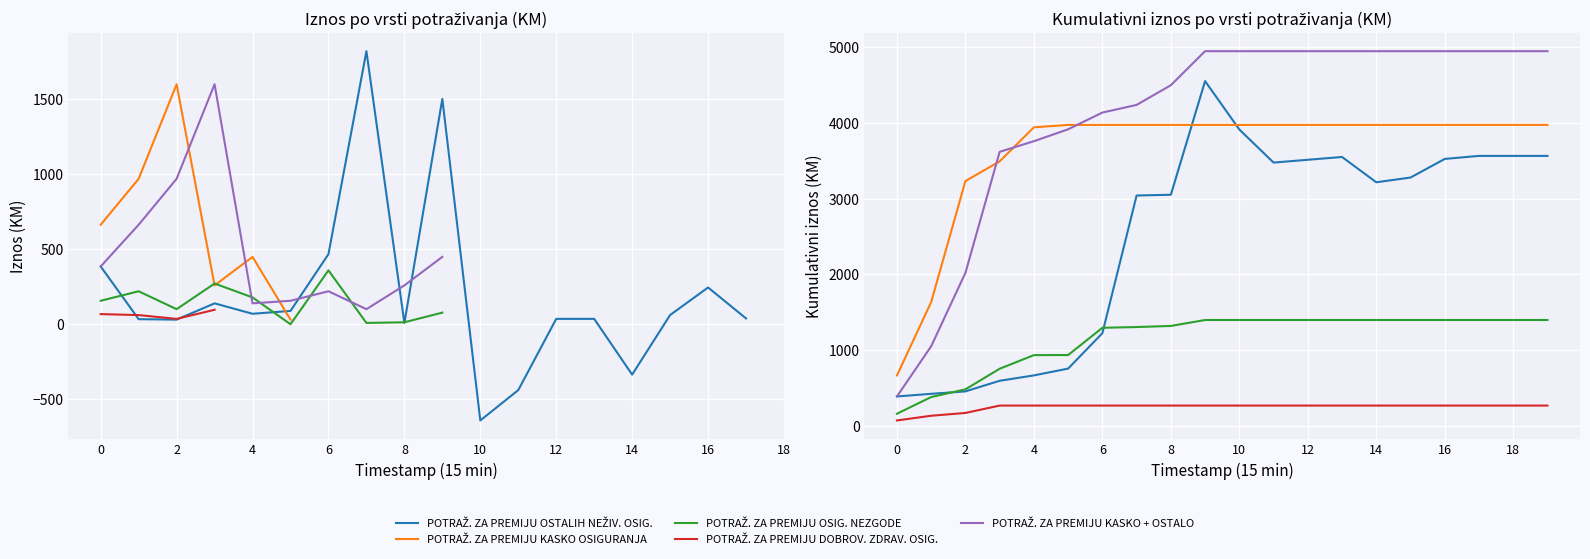

Which series has the largest total across all categories?

POTRAŽ. ZA PREMIJU KASKO + OSTALO